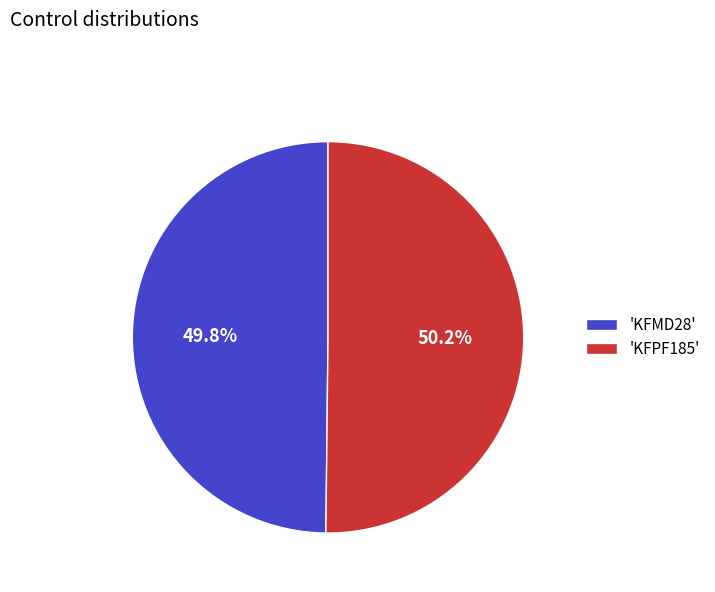

To the nearest percent, what is the average slice percentage?

50%